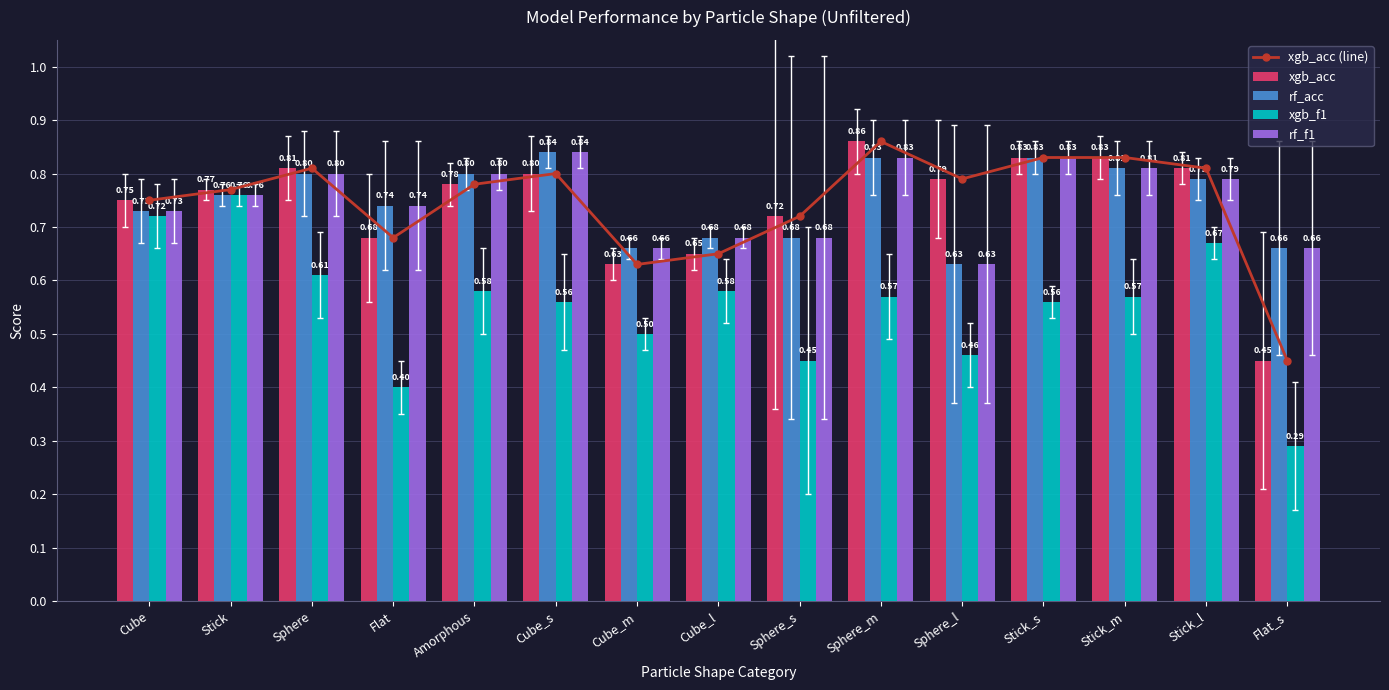

What is the value of the xgb_f1 bar at the 6th from the left?

0.6